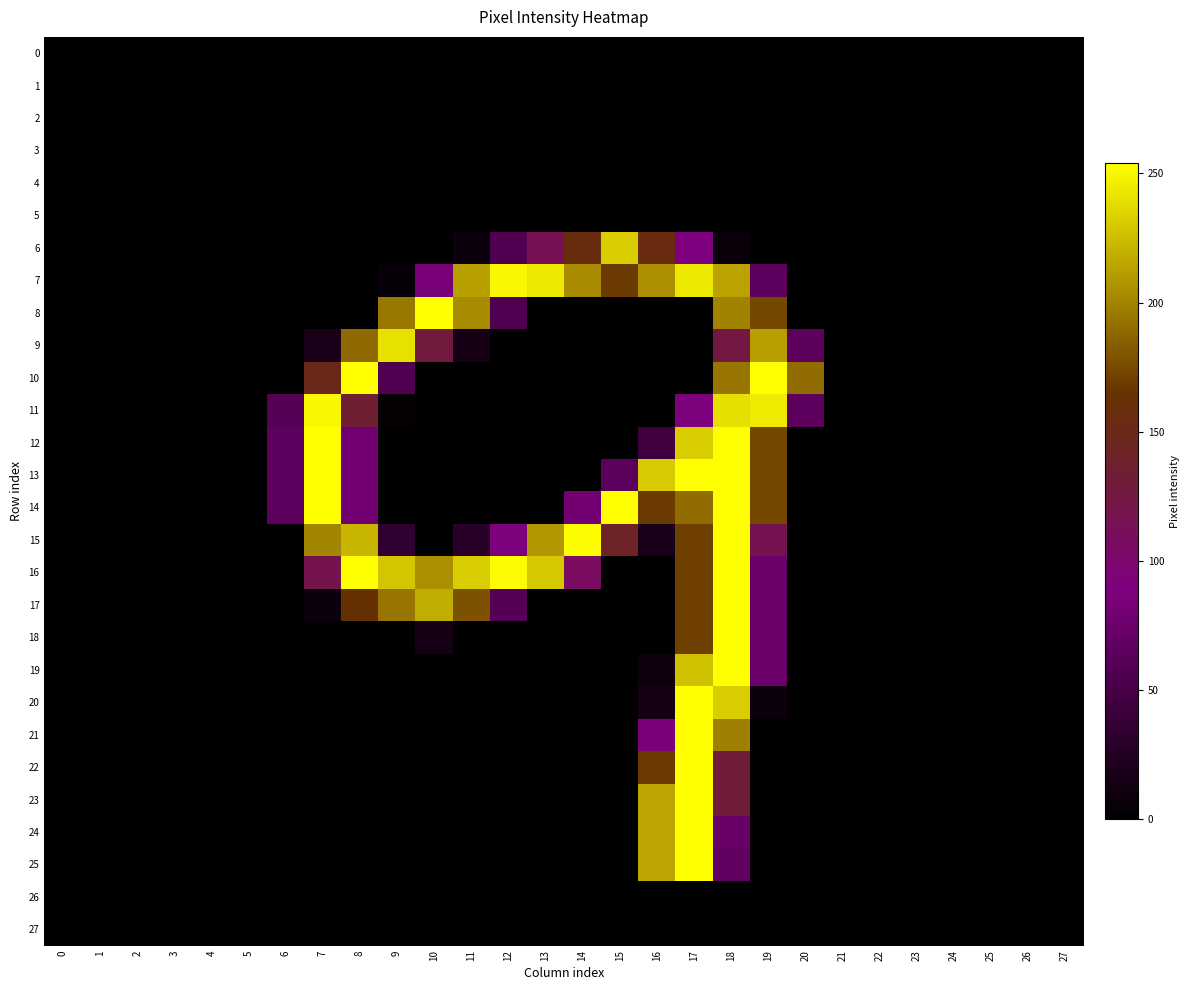

Reading left to right, extract all data points from this chart.

0: 0=0	1=0	2=0	3=0	4=0	5=0	6=0	7=0	8=0	9=0	10=0	11=0	12=0	13=0	14=0	15=0	16=0	17=0	18=0	19=0	20=0	21=0	22=0	23=0	24=0	25=0	26=0	27=0
1: 0=0	1=0	2=0	3=0	4=0	5=0	6=0	7=0	8=0	9=0	10=0	11=0	12=0	13=0	14=0	15=0	16=0	17=0	18=0	19=0	20=0	21=0	22=0	23=0	24=0	25=0	26=0	27=0
2: 0=0	1=0	2=0	3=0	4=0	5=0	6=0	7=0	8=0	9=0	10=0	11=0	12=0	13=0	14=0	15=0	16=0	17=0	18=0	19=0	20=0	21=0	22=0	23=0	24=0	25=0	26=0	27=0
3: 0=0	1=0	2=0	3=0	4=0	5=0	6=0	7=0	8=0	9=0	10=0	11=0	12=0	13=0	14=0	15=0	16=0	17=0	18=0	19=0	20=0	21=0	22=0	23=0	24=0	25=0	26=0	27=0
4: 0=0	1=0	2=0	3=0	4=0	5=0	6=0	7=0	8=0	9=0	10=0	11=0	12=0	13=0	14=0	15=0	16=0	17=0	18=0	19=0	20=0	21=0	22=0	23=0	24=0	25=0	26=0	27=0
5: 0=0	1=0	2=0	3=0	4=0	5=0	6=0	7=0	8=0	9=0	10=0	11=0	12=0	13=0	14=0	15=0	16=0	17=0	18=0	19=0	20=0	21=0	22=0	23=0	24=0	25=0	26=0	27=0
6: 0=0	1=0	2=0	3=0	4=0	5=0	6=0	7=0	8=0	9=0	10=0	11=9	12=56	13=115	14=157	15=232	16=155	17=89	18=7	19=0	20=0	21=0	22=0	23=0	24=0	25=0	26=0	27=0
7: 0=0	1=0	2=0	3=0	4=0	5=0	6=0	7=0	8=0	9=6	10=84	11=212	12=251	13=244	14=203	15=168	16=205	17=244	18=214	19=66	20=0	21=0	22=0	23=0	24=0	25=0	26=0	27=0
8: 0=0	1=0	2=0	3=0	4=0	5=0	6=0	7=0	8=0	9=195	10=254	11=203	12=56	13=0	14=0	15=0	16=0	17=0	18=200	19=174	20=0	21=0	22=0	23=0	24=0	25=0	26=0	27=0
9: 0=0	1=0	2=0	3=0	4=0	5=0	6=0	7=18	8=189	9=241	10=128	11=16	12=0	13=0	14=0	15=0	16=0	17=0	18=126	19=212	20=65	21=0	22=0	23=0	24=0	25=0	26=0	27=0
10: 0=0	1=0	2=0	3=0	4=0	5=0	6=0	7=150	8=254	9=56	10=0	11=0	12=0	13=0	14=0	15=0	16=0	17=0	18=194	19=254	20=190	21=0	22=0	23=0	24=0	25=0	26=0	27=0
11: 0=0	1=0	2=0	3=0	4=0	5=0	6=60	7=251	8=135	9=3	10=0	11=0	12=0	13=0	14=0	15=0	16=0	17=88	18=240	19=245	20=66	21=0	22=0	23=0	24=0	25=0	26=0	27=0
12: 0=0	1=0	2=0	3=0	4=0	5=0	6=66	7=254	8=80	9=0	10=0	11=0	12=0	13=0	14=0	15=0	16=45	17=232	18=254	19=174	20=0	21=0	22=0	23=0	24=0	25=0	26=0	27=0
13: 0=0	1=0	2=0	3=0	4=0	5=0	6=66	7=254	8=80	9=0	10=0	11=0	12=0	13=0	14=1	15=64	16=231	17=254	18=254	19=174	20=0	21=0	22=0	23=0	24=0	25=0	26=0	27=0
14: 0=0	1=0	2=0	3=0	4=0	5=0	6=66	7=254	8=80	9=0	10=0	11=0	12=0	13=0	14=81	15=254	16=168	17=190	18=254	19=174	20=0	21=0	22=0	23=0	24=0	25=0	26=0	27=0
15: 0=0	1=0	2=0	3=0	4=0	5=0	6=2	7=201	8=222	9=34	10=0	11=28	12=88	13=209	14=253	15=141	16=17	17=170	18=254	19=116	20=0	21=0	22=0	23=0	24=0	25=0	26=0	27=0
16: 0=0	1=0	2=0	3=0	4=0	5=0	6=0	7=119	8=254	9=229	10=205	11=232	12=253	13=230	14=108	15=0	16=0	17=170	18=254	19=75	20=0	21=0	22=0	23=0	24=0	25=0	26=0	27=0
17: 0=0	1=0	2=0	3=0	4=0	5=0	6=0	7=8	8=163	9=194	10=218	11=178	12=60	13=0	14=0	15=0	16=0	17=170	18=254	19=75	20=0	21=0	22=0	23=0	24=0	25=0	26=0	27=0
18: 0=0	1=0	2=0	3=0	4=0	5=0	6=0	7=0	8=0	9=0	10=16	11=0	12=0	13=0	14=0	15=0	16=0	17=170	18=254	19=75	20=0	21=0	22=0	23=0	24=0	25=0	26=0	27=0
19: 0=0	1=0	2=0	3=0	4=0	5=0	6=0	7=0	8=0	9=0	10=0	11=0	12=0	13=0	14=0	15=0	16=11	17=227	18=254	19=75	20=0	21=0	22=0	23=0	24=0	25=0	26=0	27=0
20: 0=0	1=0	2=0	3=0	4=0	5=0	6=0	7=0	8=0	9=0	10=0	11=0	12=0	13=0	14=0	15=0	16=16	17=254	18=232	19=9	20=0	21=0	22=0	23=0	24=0	25=0	26=0	27=0
21: 0=0	1=0	2=0	3=0	4=0	5=0	6=0	7=0	8=0	9=0	10=0	11=0	12=0	13=0	14=0	15=0	16=87	17=254	18=198	19=0	20=0	21=0	22=0	23=0	24=0	25=0	26=0	27=0
22: 0=0	1=0	2=0	3=0	4=0	5=0	6=0	7=0	8=0	9=0	10=0	11=0	12=0	13=0	14=0	15=0	16=168	17=254	18=129	19=0	20=0	21=0	22=0	23=0	24=0	25=0	26=0	27=0
23: 0=0	1=0	2=0	3=0	4=0	5=0	6=0	7=0	8=0	9=0	10=0	11=0	12=0	13=0	14=0	15=0	16=215	17=254	18=129	19=0	20=0	21=0	22=0	23=0	24=0	25=0	26=0	27=0
24: 0=0	1=0	2=0	3=0	4=0	5=0	6=0	7=0	8=0	9=0	10=0	11=0	12=0	13=0	14=0	15=0	16=215	17=254	18=73	19=0	20=0	21=0	22=0	23=0	24=0	25=0	26=0	27=0
25: 0=0	1=0	2=0	3=0	4=0	5=0	6=0	7=0	8=0	9=0	10=0	11=0	12=0	13=0	14=0	15=0	16=215	17=254	18=69	19=0	20=0	21=0	22=0	23=0	24=0	25=0	26=0	27=0
26: 0=0	1=0	2=0	3=0	4=0	5=0	6=0	7=0	8=0	9=0	10=0	11=0	12=0	13=0	14=0	15=0	16=0	17=0	18=0	19=0	20=0	21=0	22=0	23=0	24=0	25=0	26=0	27=0
27: 0=0	1=0	2=0	3=0	4=0	5=0	6=0	7=0	8=0	9=0	10=0	11=0	12=0	13=0	14=0	15=0	16=0	17=0	18=0	19=0	20=0	21=0	22=0	23=0	24=0	25=0	26=0	27=0